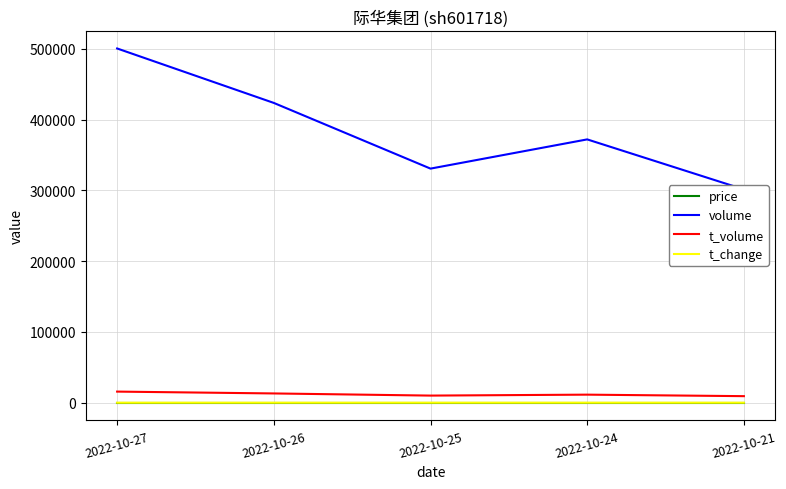

Rank the categories by price value from highest to lowest.

2022-10-27, 2022-10-26, 2022-10-21, 2022-10-25, 2022-10-24